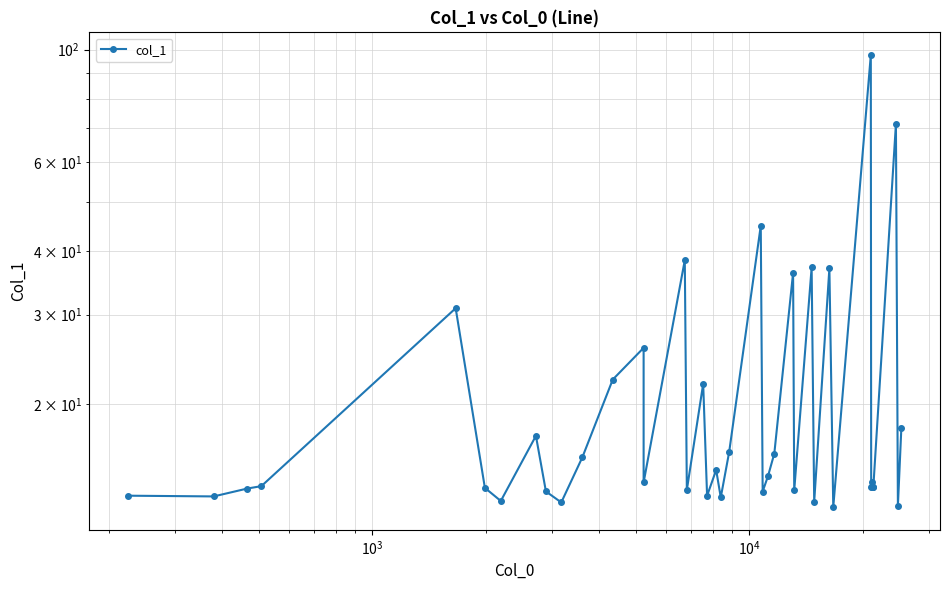

Is this an area chart (filled region under the line)?

No